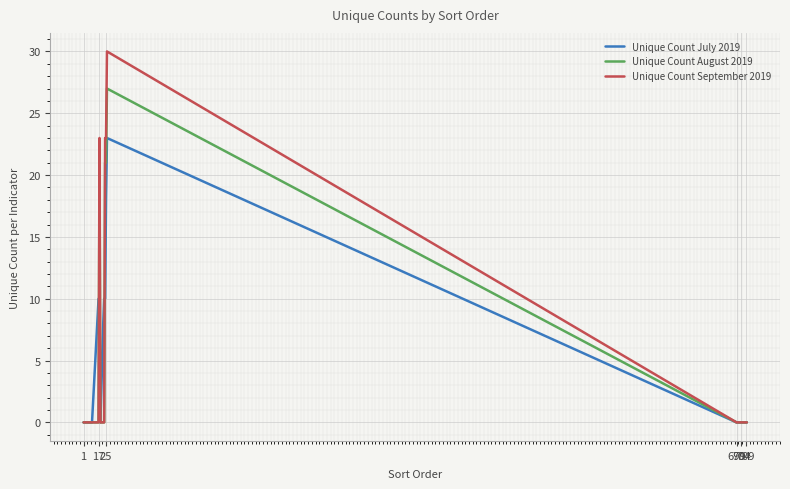

What is the average value of the Unique Count July 2019 series?

3